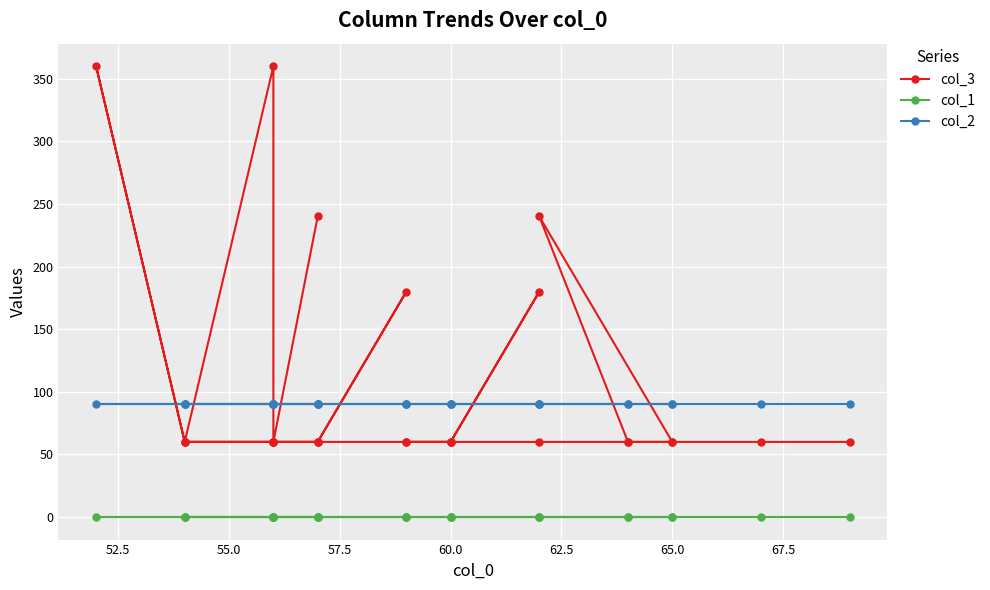

True or false: col_2 and col_1 intersect in this chart.

False